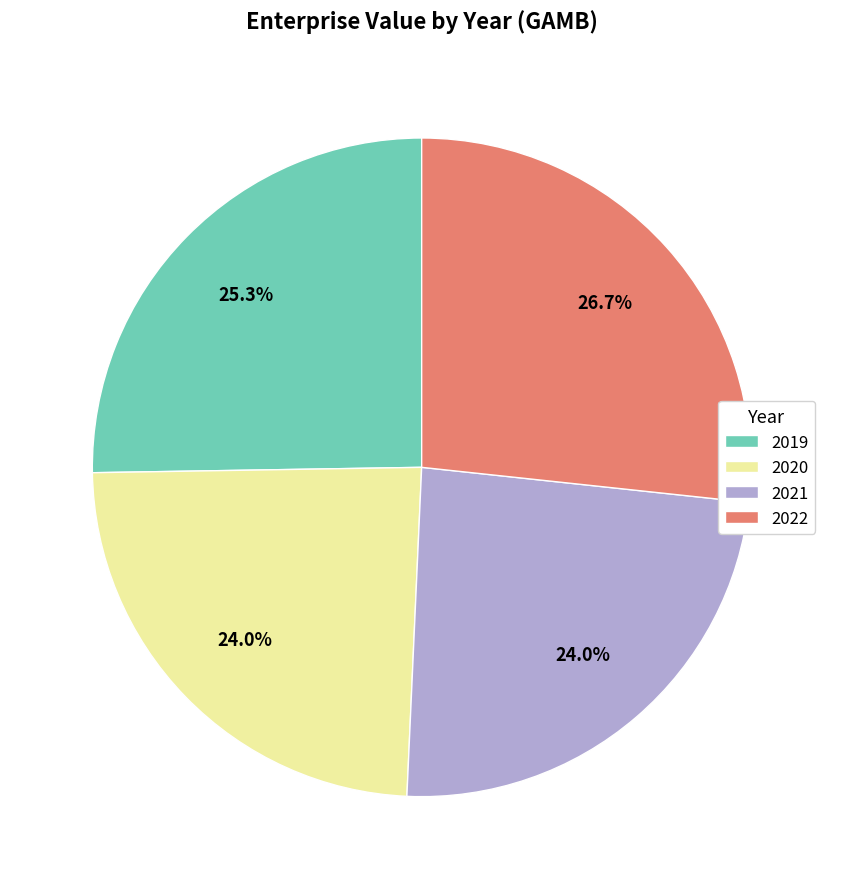

Does 2021 account for over 50% of the chart?

No